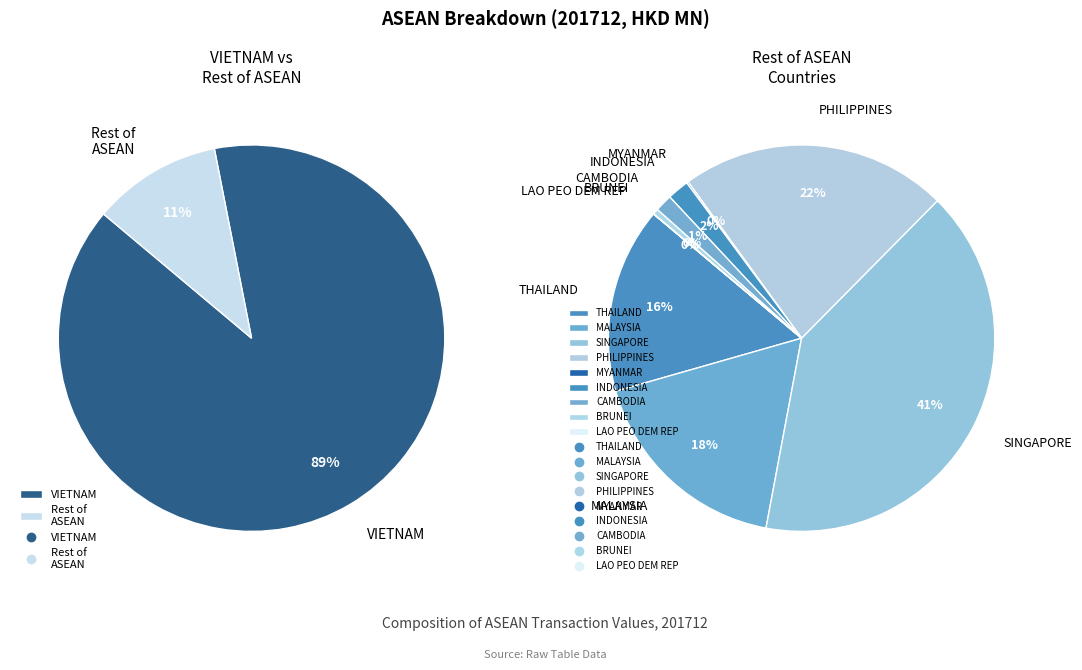

To the nearest percent, what is the combined percentage of VIETNAM and BRUNEI?

89%